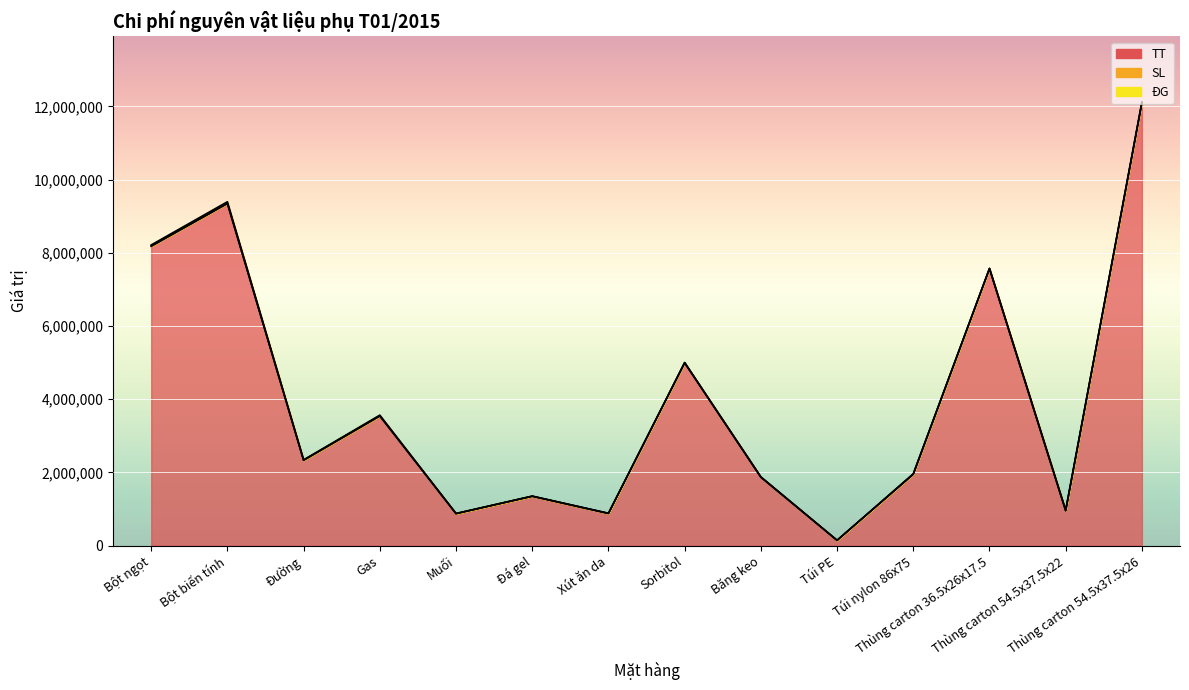

True or false: SL and ĐG cross at least once.

True